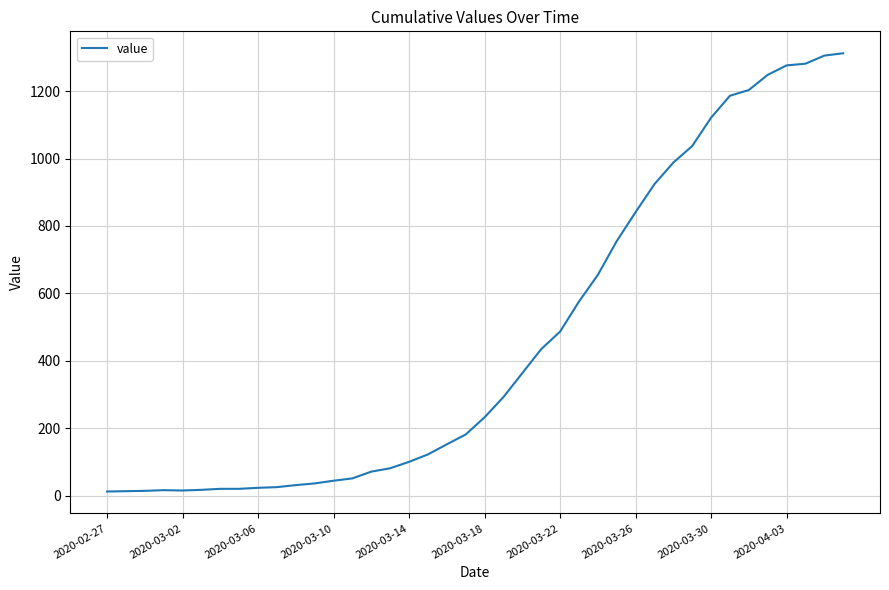

What is the difference between the maximum and minimum values?

1299